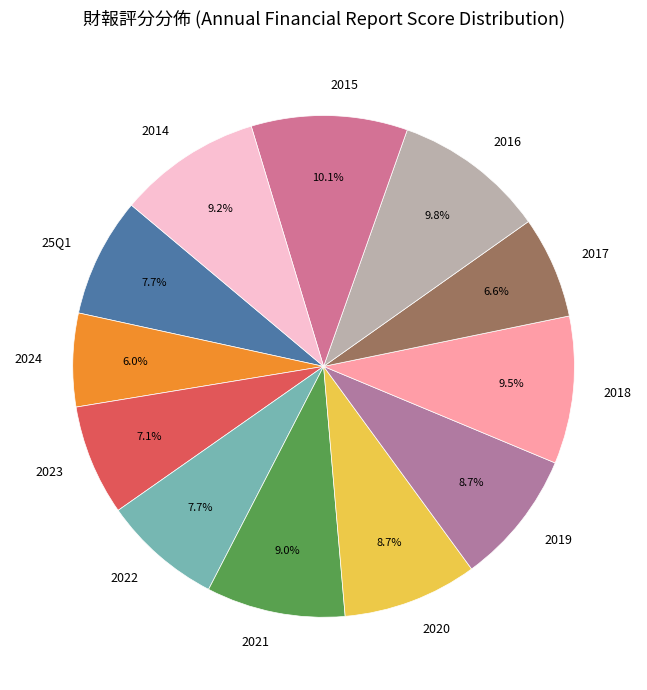

Which slice is the smallest?

2024